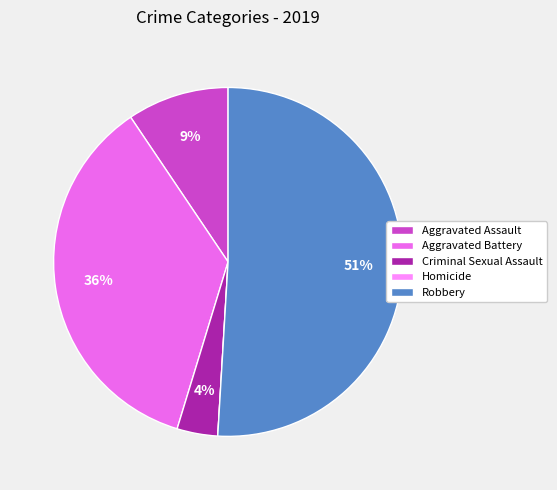

Is it true that Robbery is 61% of the pie?

False